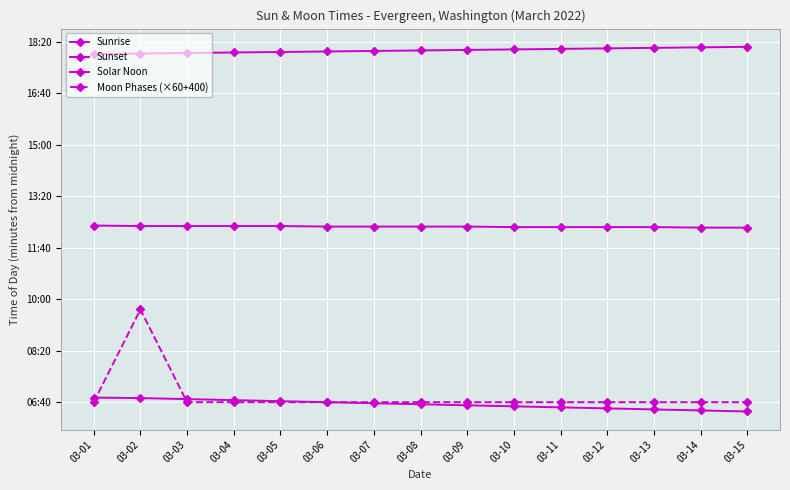

Does the chart have visible grid lines?

Yes